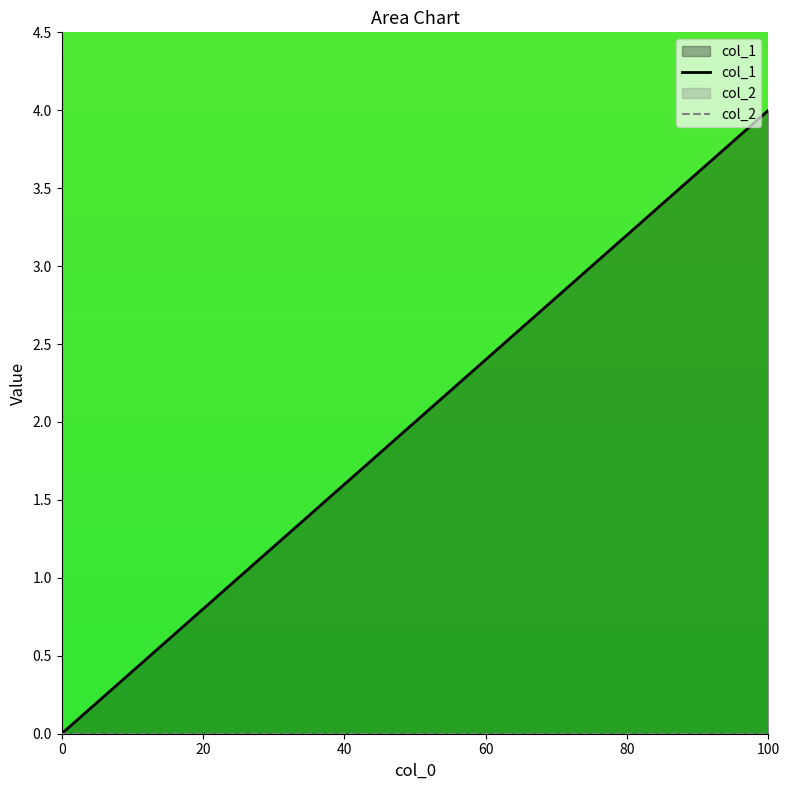

True or false: col_2 and col_1 cross at least once.

False